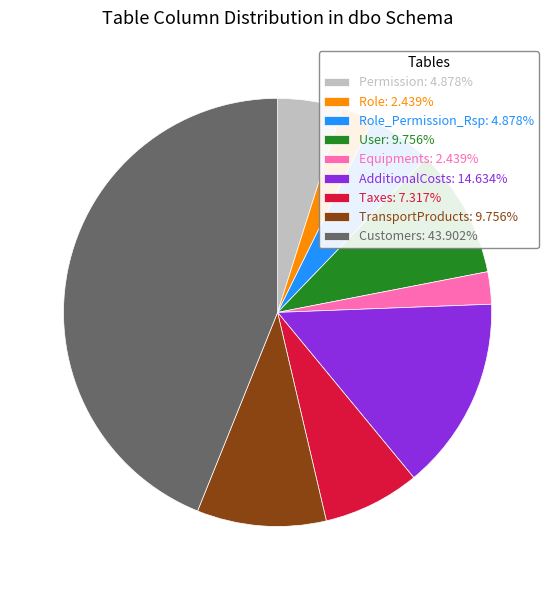

Is there a majority slice in this chart?

No